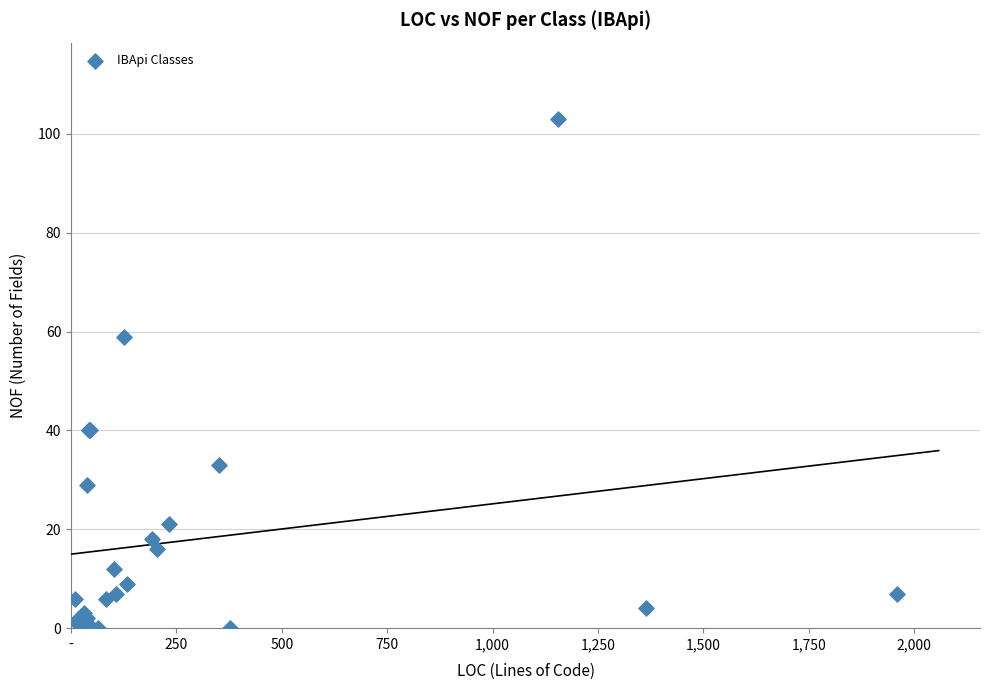

What Y value in the scatter plot is closest to 51?

59